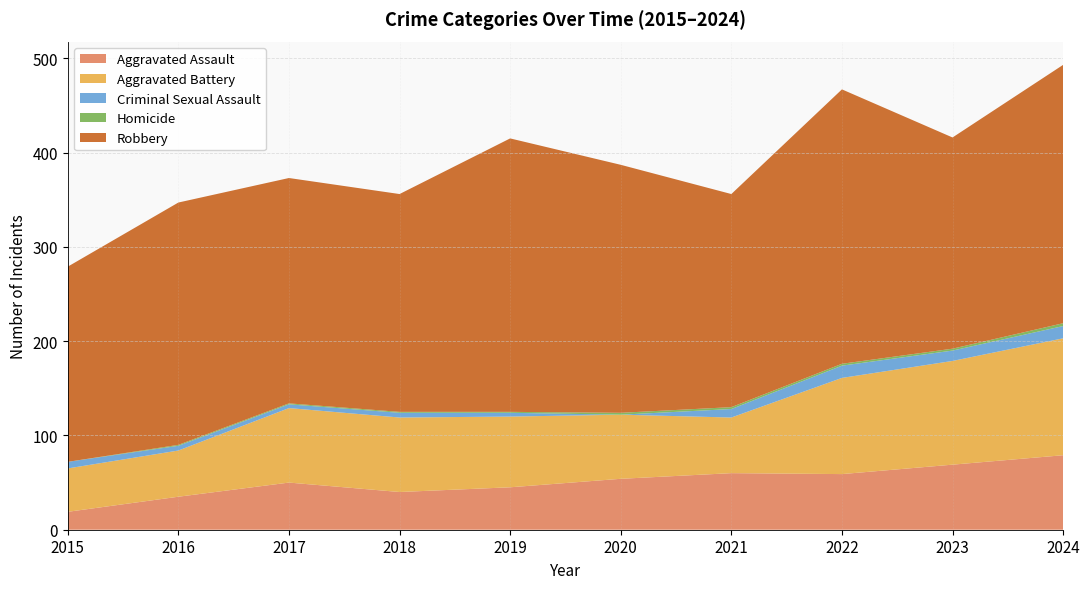

Reading left to right, transcribe all the data shown in this chart.

Aggravated Assault: 19	35	50	40	45	54	60	59	69	79
Aggravated Battery: 46	49	79	79	75	68	59	102	110	124
Criminal Sexual Assault: 7	5	4	5	4	0	9	13	11	13
Homicide: 0	1	1	1	1	2	2	2	2	3
Robbery: 207	257	239	231	290	263	226	291	224	274